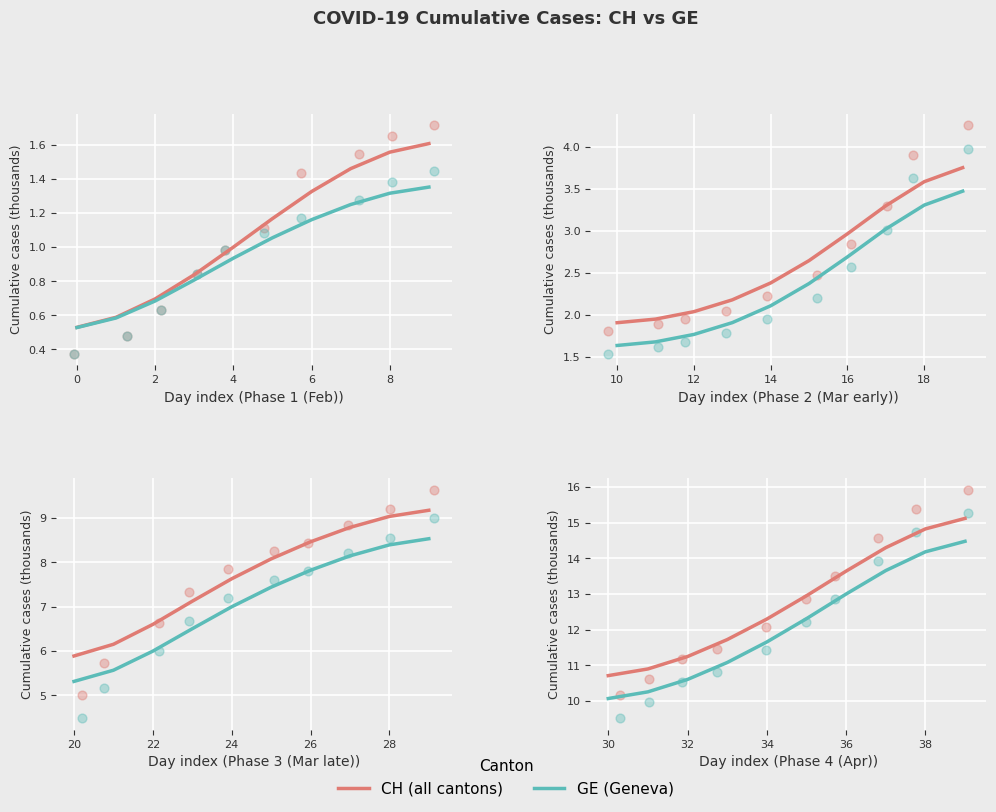

Which series contains the lowest Y value?

GE